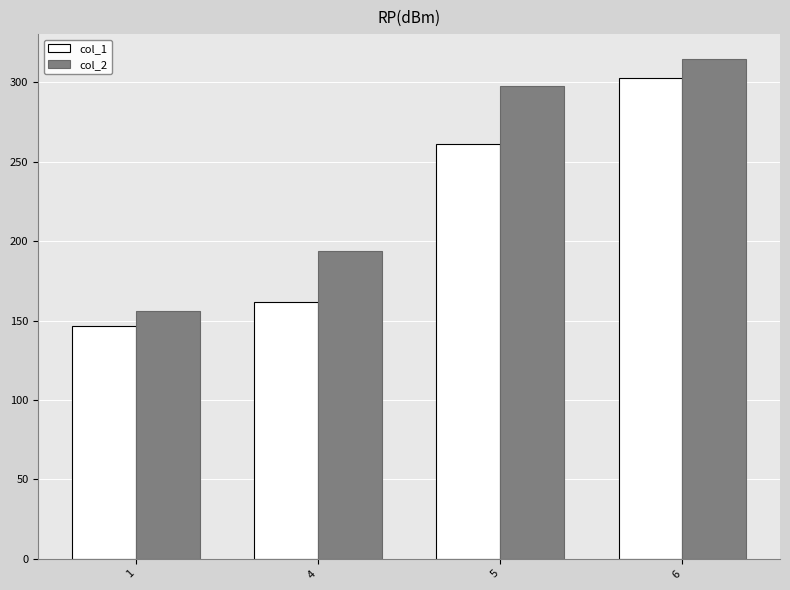

What is the total value across all series at 5?

558.5